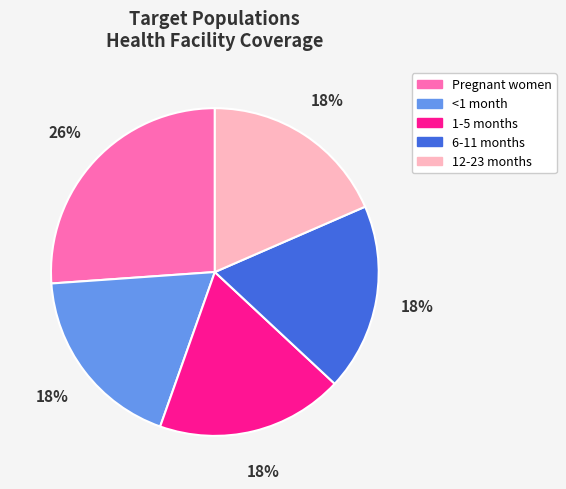

Is there a majority slice in this chart?

No